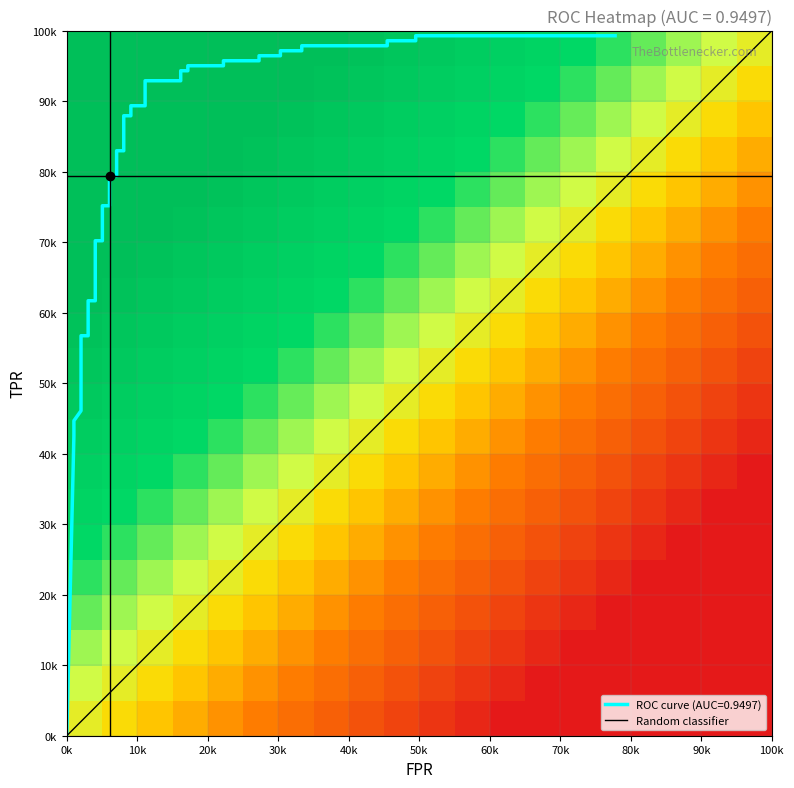

What is the greatest value displayed?

1.0